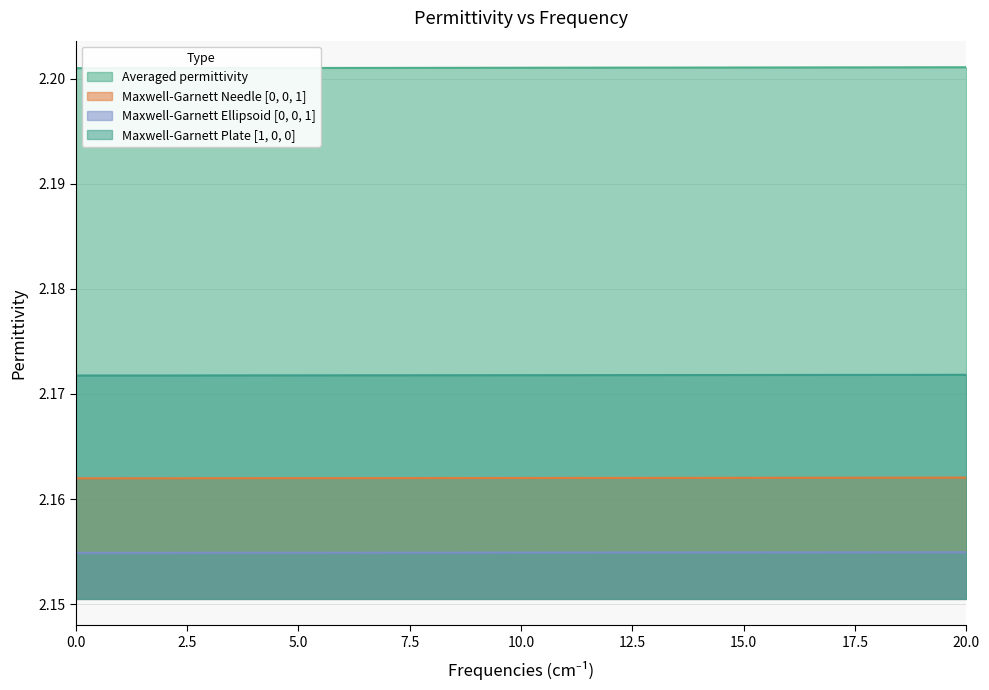

Reading left to right, what are all the values shown in this chart?

Averaged permittivity: 0.0=2.2	2.0=2.2	4.0=2.2	6.0=2.2	8.0=2.2	10.0=2.2	12.0=2.2	14.0=2.2	16.0=2.2	18.0=2.2	20.0=2.2
Maxwell-Garnett Needle [0, 0, 1]: 0.0=2.2	2.0=2.2	4.0=2.2	6.0=2.2	8.0=2.2	10.0=2.2	12.0=2.2	14.0=2.2	16.0=2.2	18.0=2.2	20.0=2.2
Maxwell-Garnett Ellipsoid [0, 0, 1]: 0.0=2.2	2.0=2.2	4.0=2.2	6.0=2.2	8.0=2.2	10.0=2.2	12.0=2.2	14.0=2.2	16.0=2.2	18.0=2.2	20.0=2.2
Maxwell-Garnett Plate [1, 0, 0]: 0.0=2.2	2.0=2.2	4.0=2.2	6.0=2.2	8.0=2.2	10.0=2.2	12.0=2.2	14.0=2.2	16.0=2.2	18.0=2.2	20.0=2.2